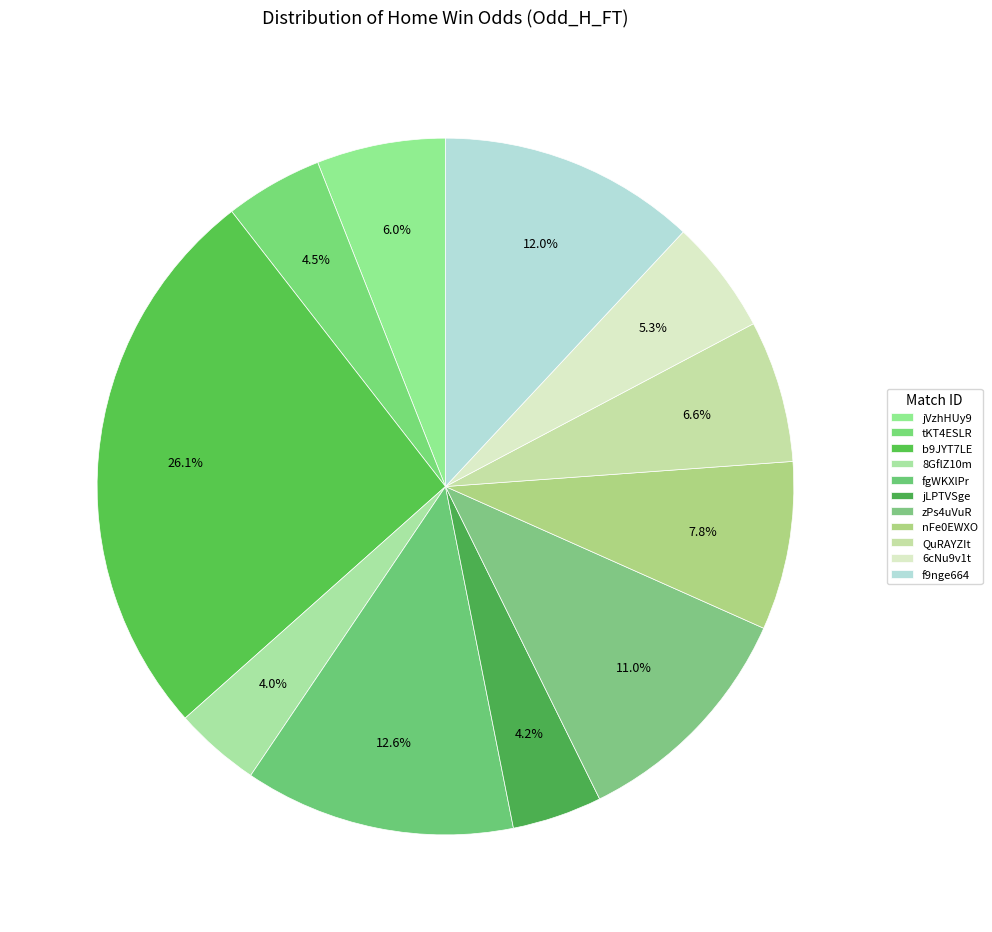

To the nearest percent, what is the difference between the largest and smallest slice percentages?

22%